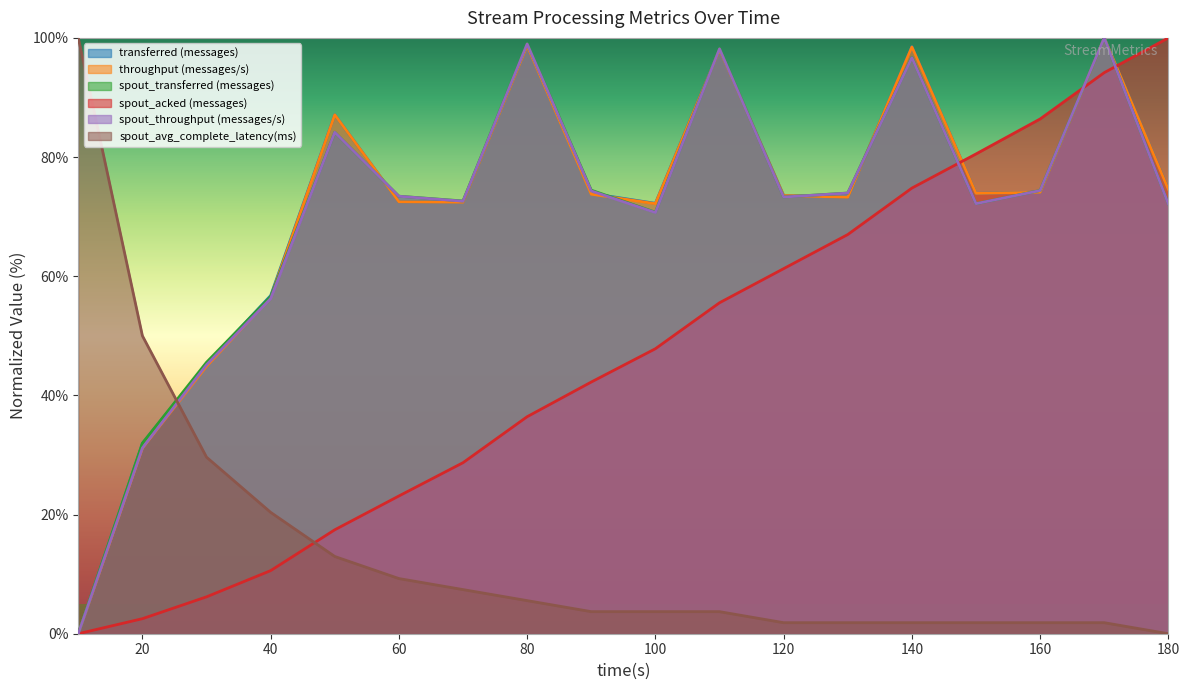

Reading left to right, what are all the values shown in this chart?

transferred (messages): 10=0.0	20=32.0	30=45.3	40=56.8	50=87.1	60=72.5	70=72.5	80=98.7	90=73.9	100=72.2	110=98.1	120=73.6	130=73.3	140=98.5	150=73.9	160=74.1	170=100.0	180=74.6
throughput (messages/s): 10=0.0	20=31.2	30=44.9	40=56.4	50=87.1	60=72.5	70=72.4	80=98.7	90=73.8	100=72.2	110=98.0	120=73.5	130=73.3	140=98.5	150=73.9	160=74.1	170=100.0	180=74.6
spout_transferred (messages): 10=0.0	20=32.0	30=45.6	40=56.6	50=84.2	60=73.4	70=72.6	80=99.0	90=74.4	100=70.7	110=98.2	120=73.3	130=74.0	140=96.7	150=72.2	160=74.4	170=100.0	180=72.2
spout_acked (messages): 10=0.0	20=2.5	30=6.2	40=10.6	50=17.4	60=23.1	70=28.7	80=36.4	90=42.2	100=47.8	110=55.5	120=61.3	130=67.0	140=74.8	150=80.5	160=86.4	170=94.2	180=100.0
spout_throughput (messages/s): 10=0.0	20=31.2	30=45.1	40=56.3	50=84.2	60=73.4	70=72.6	80=99.0	90=74.3	100=70.7	110=98.2	120=73.3	130=74.0	140=96.7	150=72.2	160=74.4	170=100.0	180=72.1
spout_avg_complete_latency(ms): 10=100.0	20=50.0	30=29.6	40=20.4	50=13.0	60=9.3	70=7.4	80=5.6	90=3.7	100=3.7	110=3.7	120=1.9	130=1.9	140=1.9	150=1.9	160=1.9	170=1.9	180=0.0